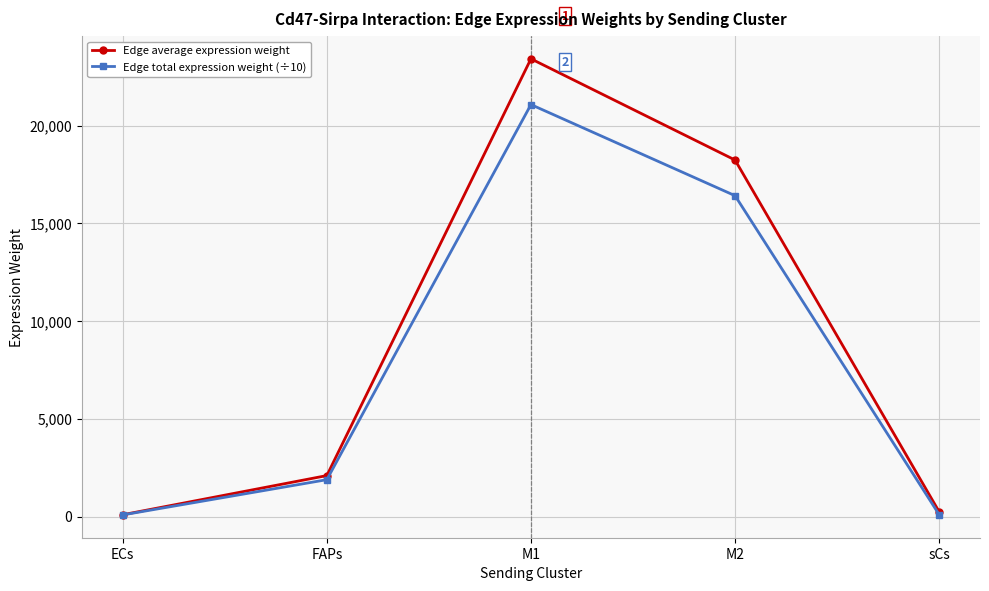

How many data points in Edge total expression weight (÷10) are less than 1886?

2